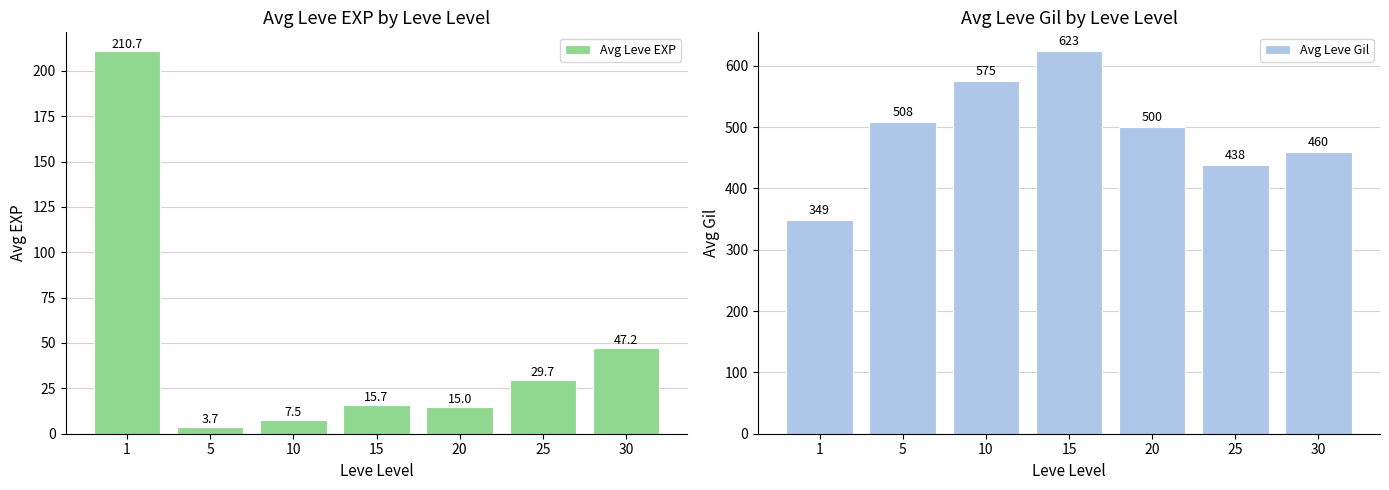

Is the value of Avg Leve Gil at 5 greater than the value of Avg Leve EXP at 10?

Yes